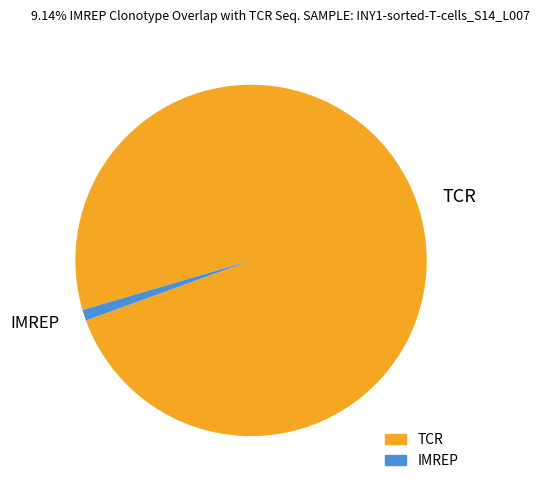

Is there any slice that represents more than half of the pie?

Yes